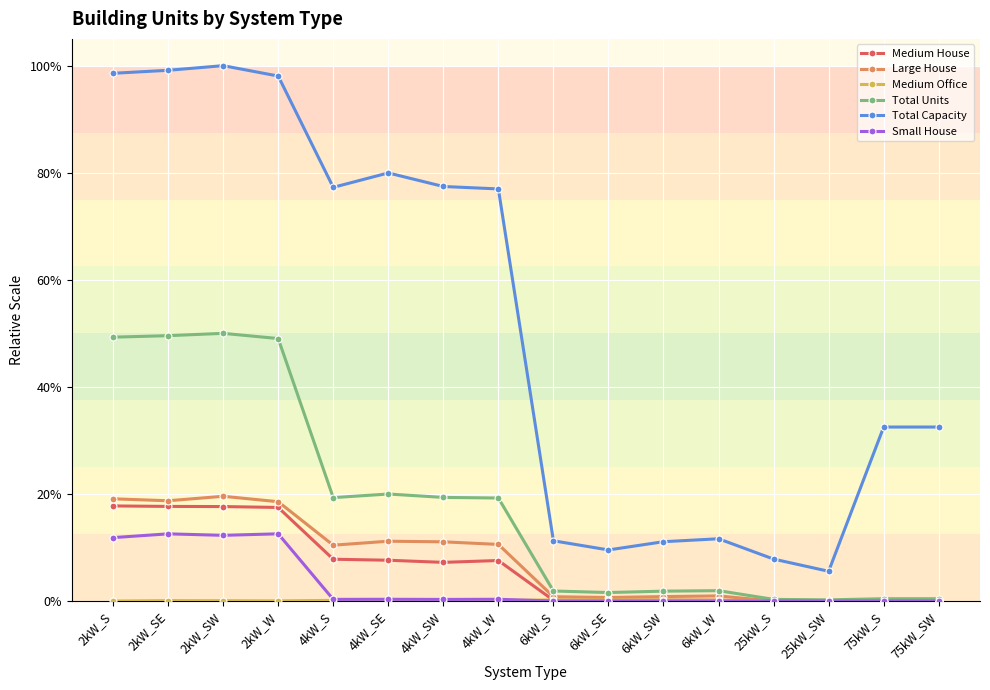

Is this an area chart (filled region under the line)?

No